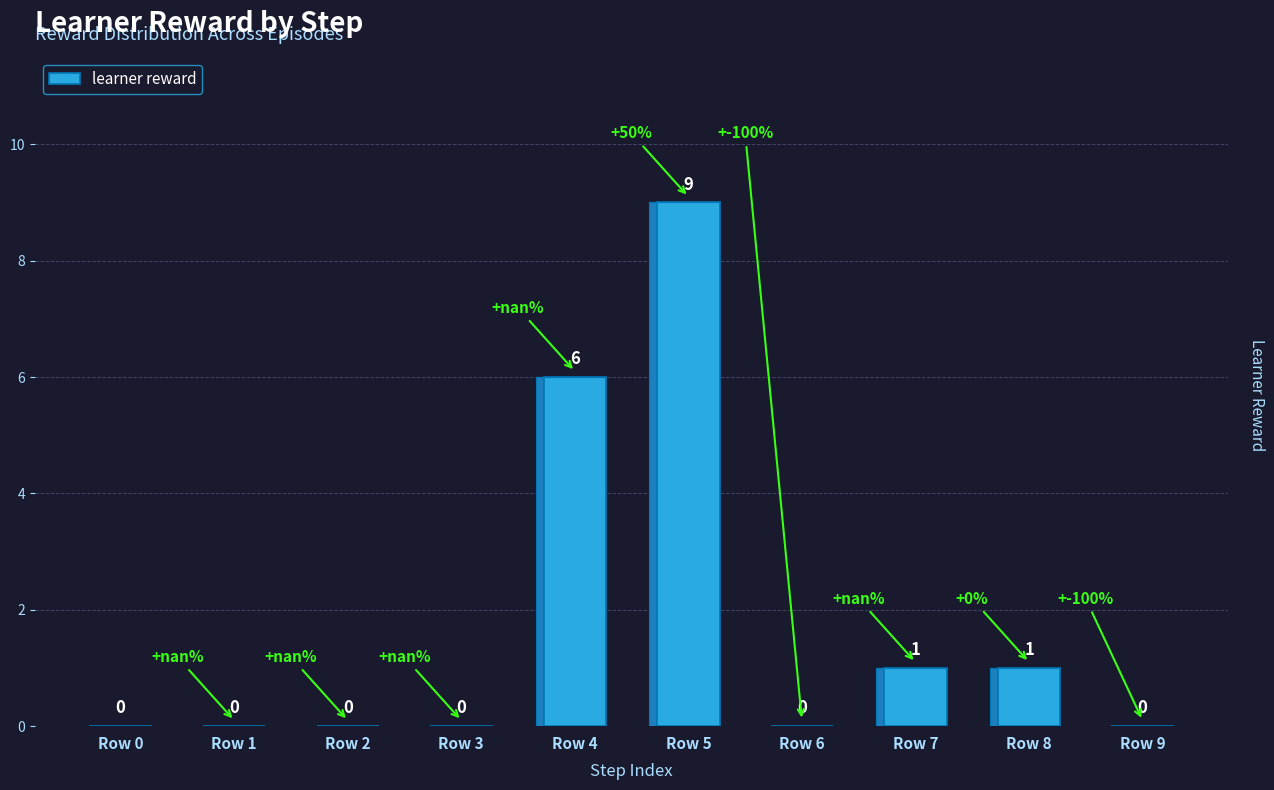

How many data points does each series have?

10